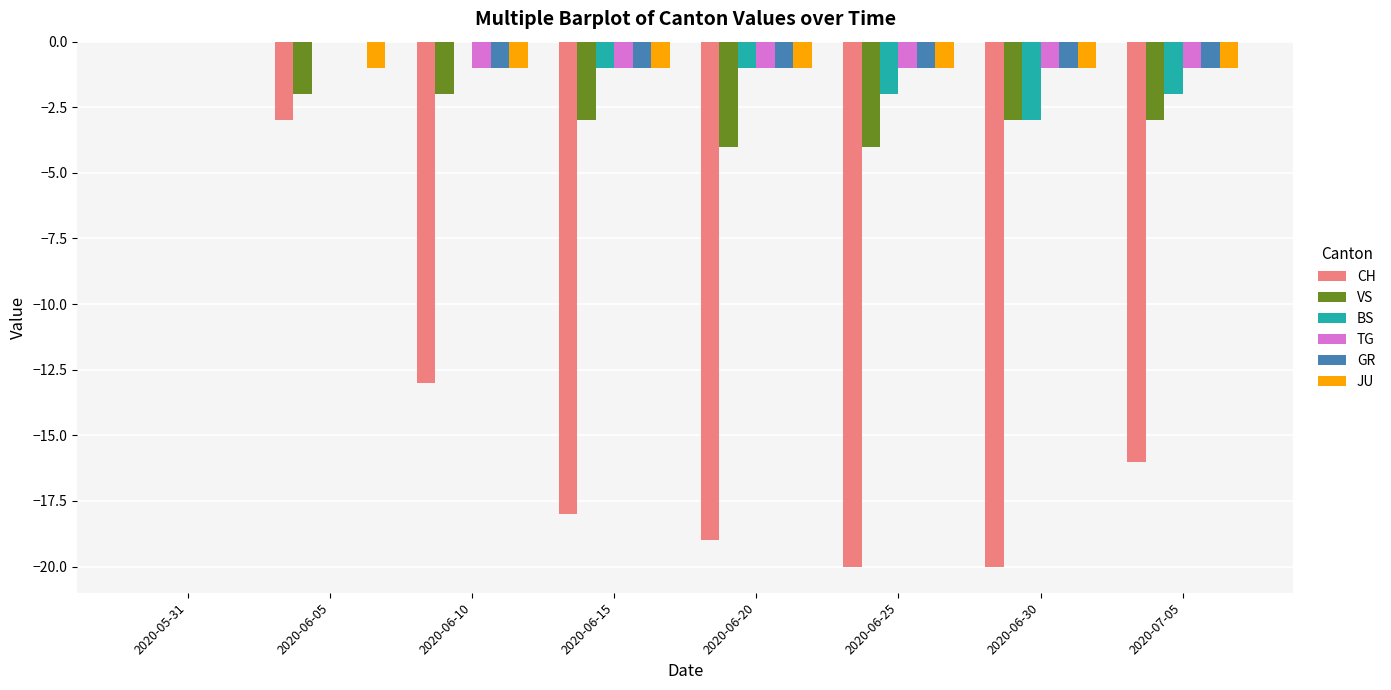

Reading left to right, list all the values displayed in this chart.

CH: 2020-05-31=0	2020-06-05=-3	2020-06-10=-13	2020-06-15=-18	2020-06-20=-19	2020-06-25=-20	2020-06-30=-20	2020-07-05=-16
VS: 2020-05-31=0	2020-06-05=-2	2020-06-10=-2	2020-06-15=-3	2020-06-20=-4	2020-06-25=-4	2020-06-30=-3	2020-07-05=-3
BS: 2020-05-31=0	2020-06-05=0	2020-06-10=0	2020-06-15=-1	2020-06-20=-1	2020-06-25=-2	2020-06-30=-3	2020-07-05=-2
TG: 2020-05-31=0	2020-06-05=0	2020-06-10=-1	2020-06-15=-1	2020-06-20=-1	2020-06-25=-1	2020-06-30=-1	2020-07-05=-1
GR: 2020-05-31=0	2020-06-05=0	2020-06-10=-1	2020-06-15=-1	2020-06-20=-1	2020-06-25=-1	2020-06-30=-1	2020-07-05=-1
JU: 2020-05-31=0	2020-06-05=-1	2020-06-10=-1	2020-06-15=-1	2020-06-20=-1	2020-06-25=-1	2020-06-30=-1	2020-07-05=-1